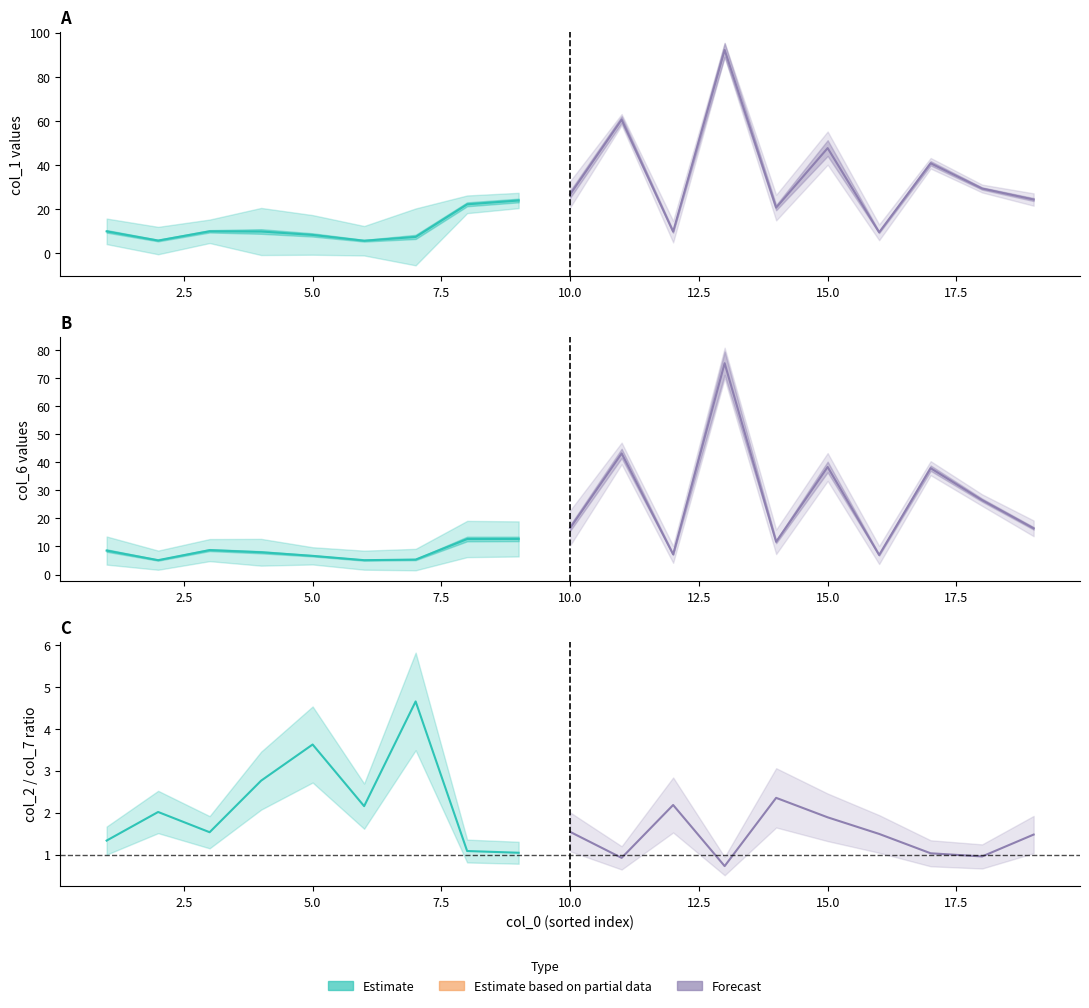

The value of col_2 at 6 is 0.4. True or false?

False